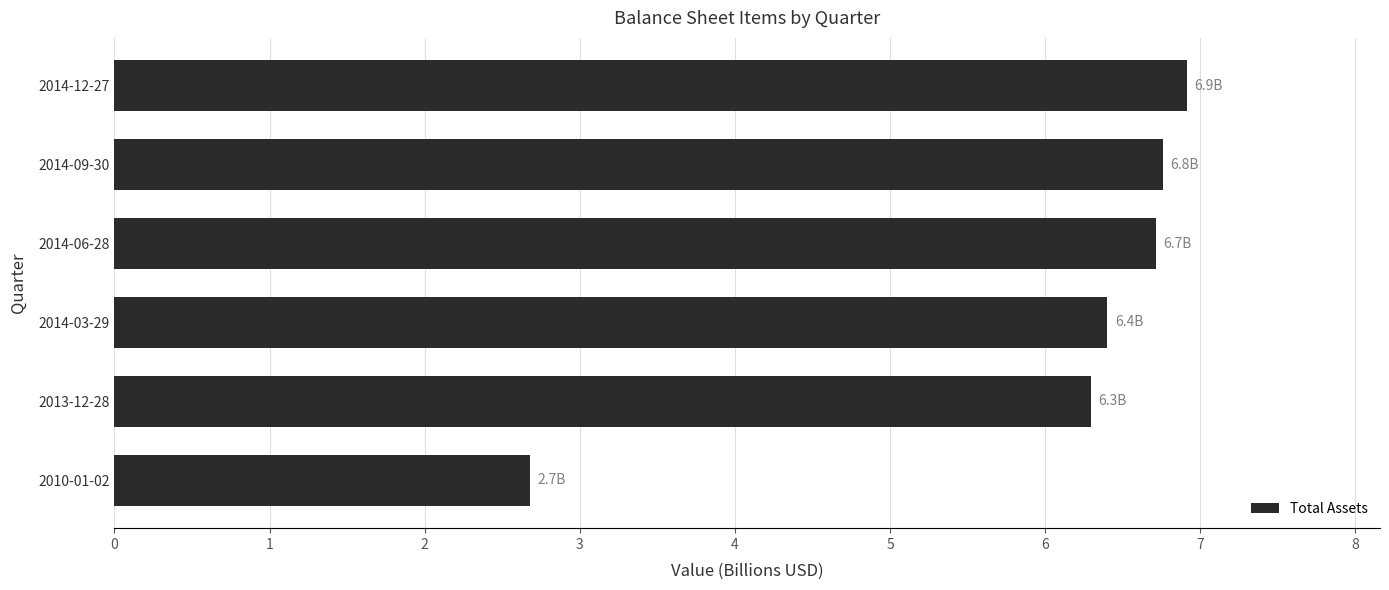

Approximately how many times larger is the value at 2014-06-28 compared to 2014-12-27?

1.0